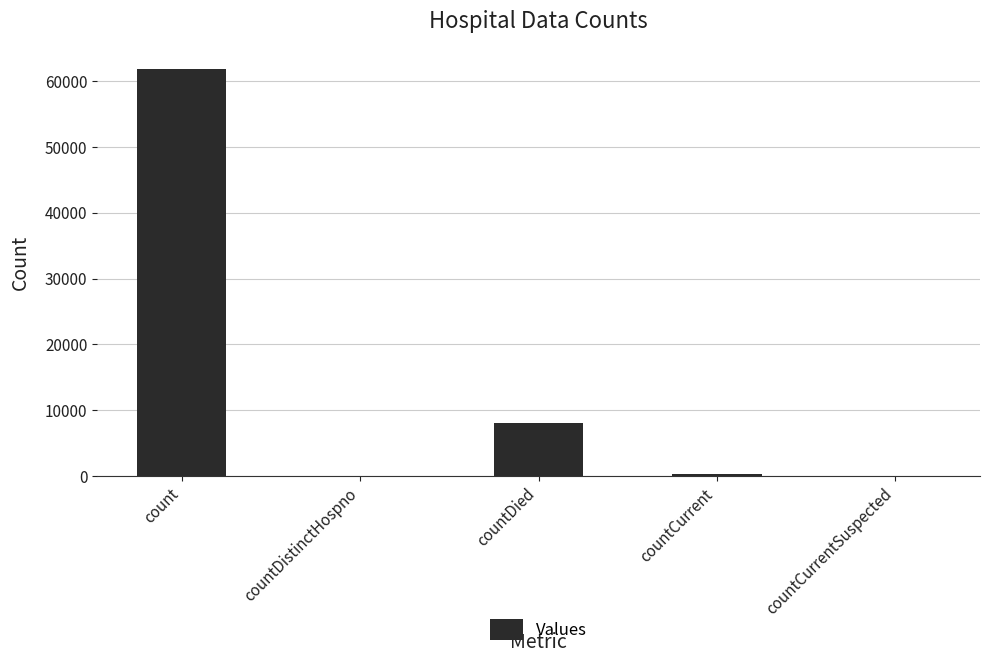

What is the change in value from countDistinctHospno to countDied?

+8114